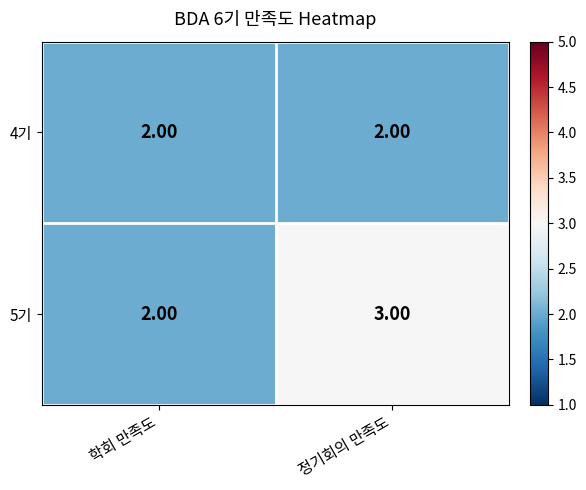

List the series in order of their overall mean, highest first.

5기, 4기